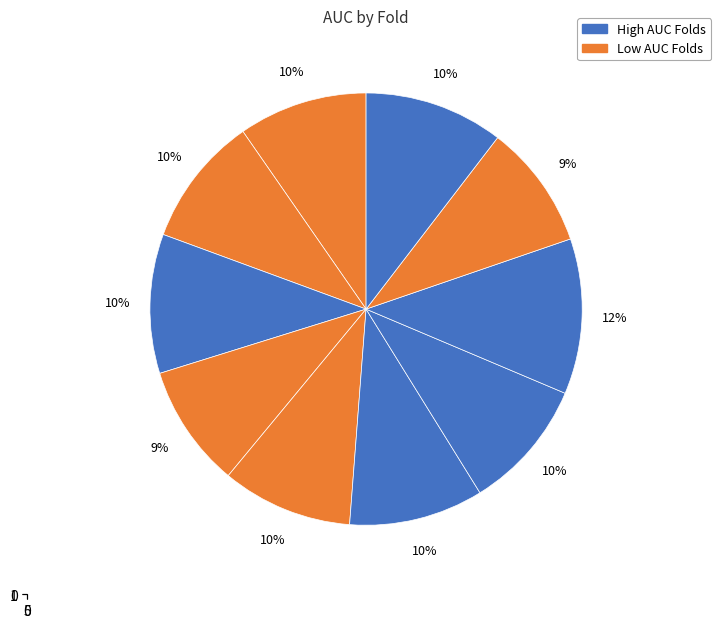

Do 6 and 8 together represent more than half of the pie?

No